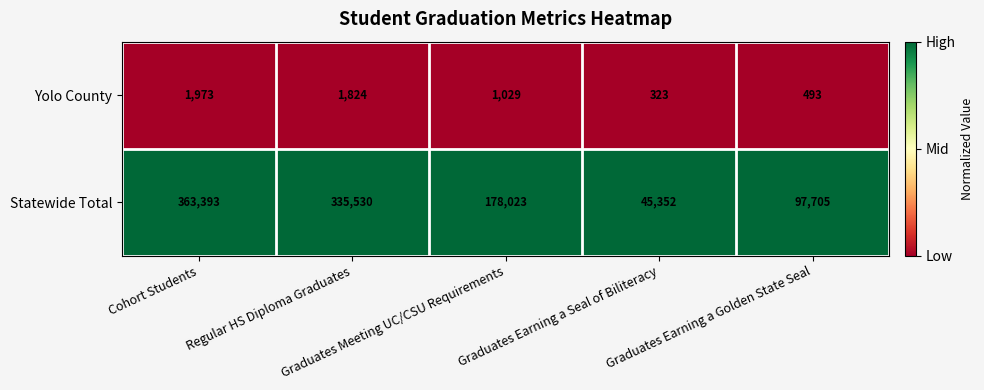

Between Graduates Earning a Seal of Biliteracy and Graduates Earning a Golden State Seal, which series saw the biggest shift?

Statewide Total